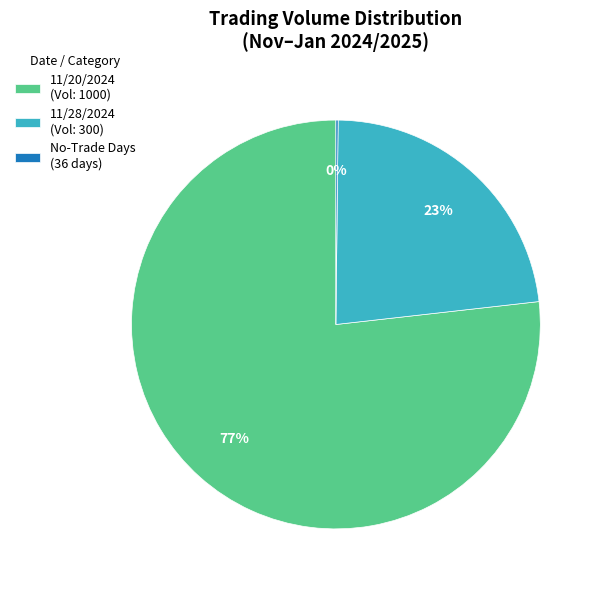

Approximately how many times larger is the value at 11/20/2024 (Vol: 1000) compared to 11/28/2024 (Vol: 300)?

3.3